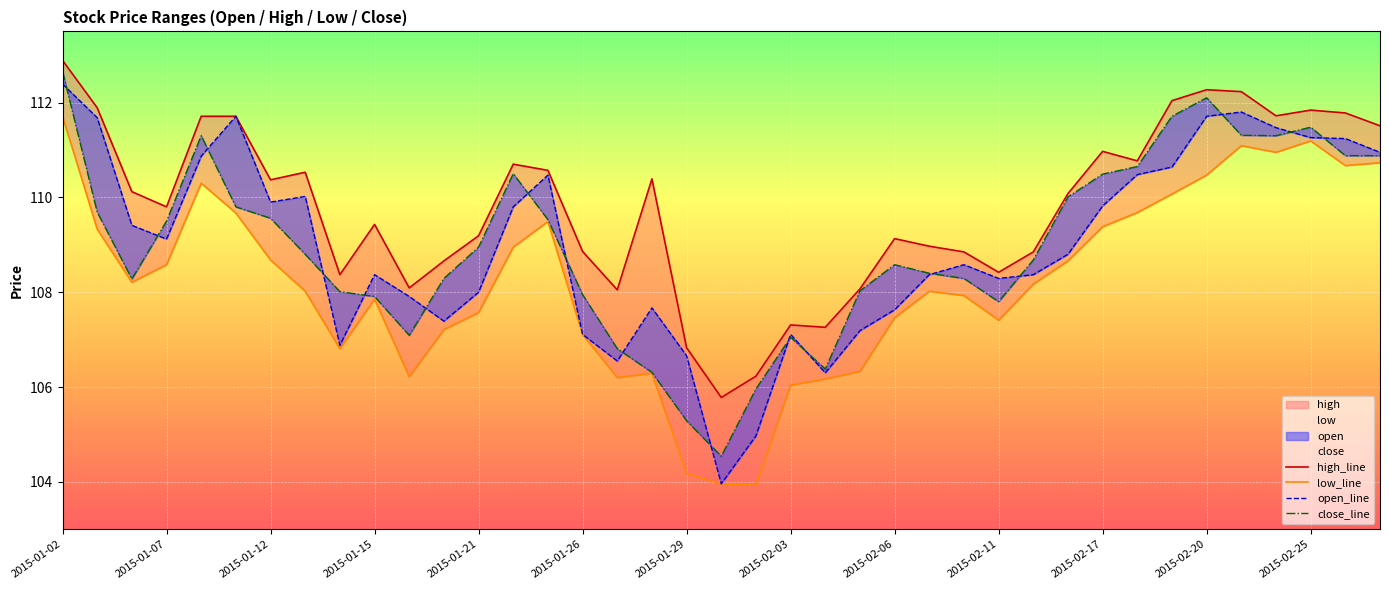

How many lines are shown in the chart?

4